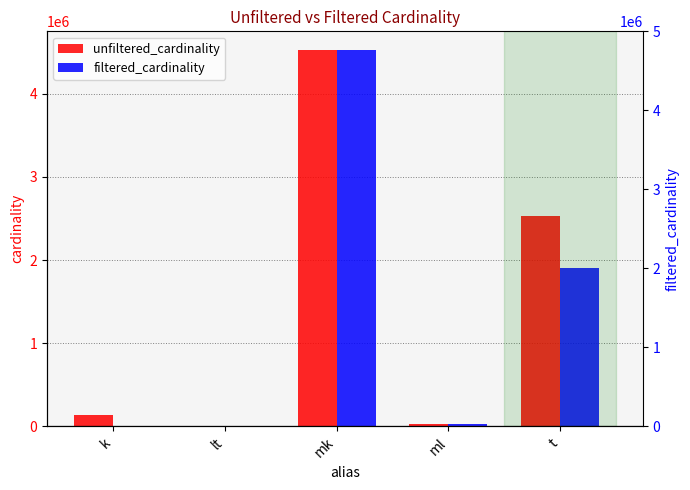

Between k and lt, which is larger?

k